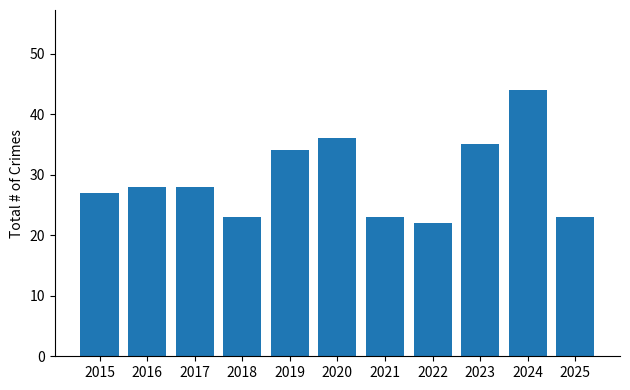

Between 2020 and 2021, which is larger?

2020